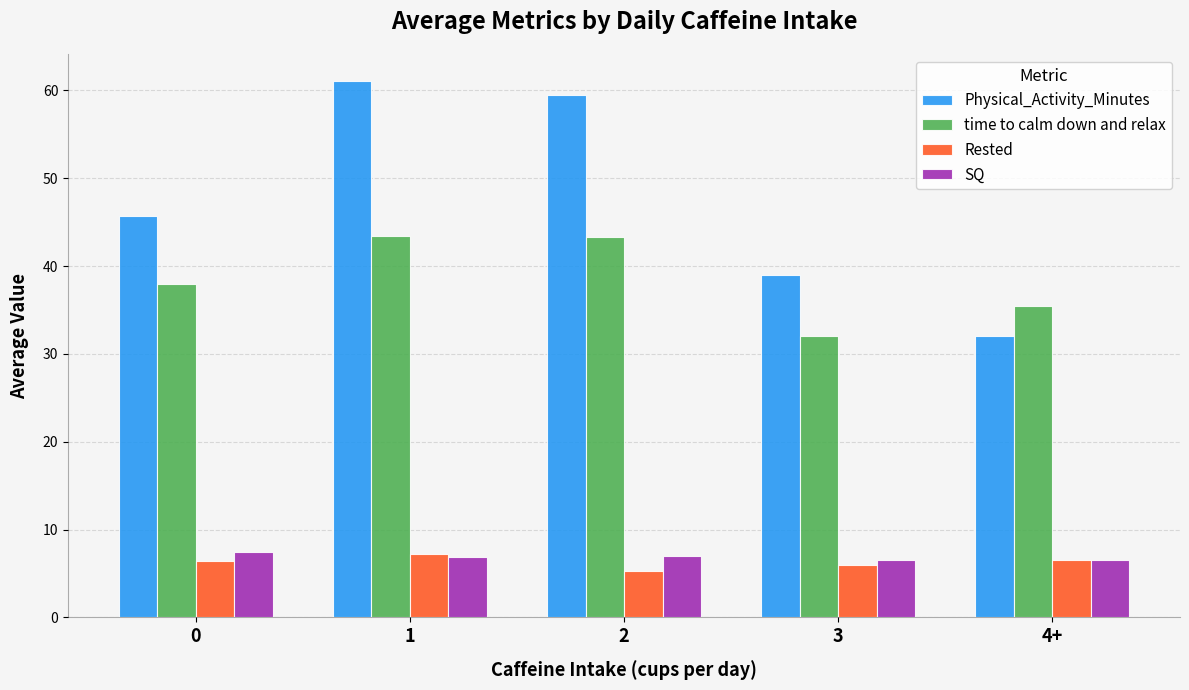

What is the difference between the highest and lowest values at 1?

54.2